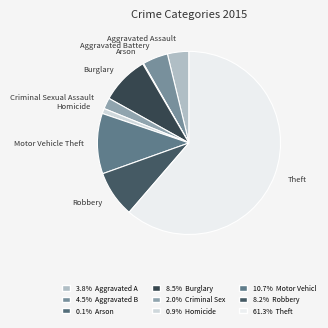

Which category accounts for the majority?

Theft